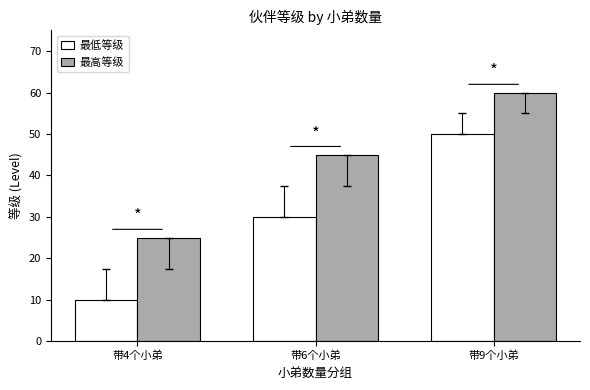

At how many categories does at least one series exceed 54?

1